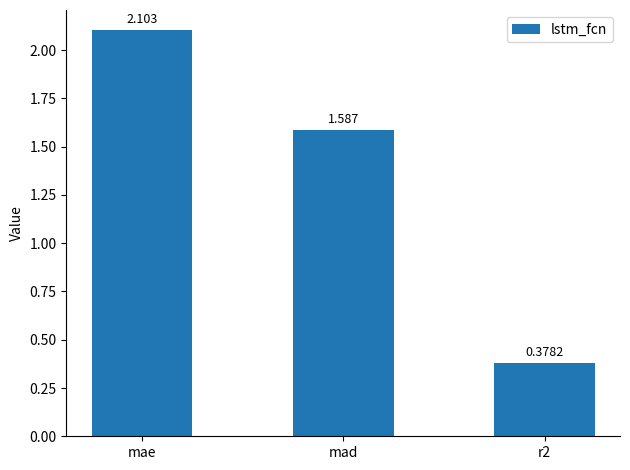

Rank the categories by value from lowest to highest.

r2, mad, mae